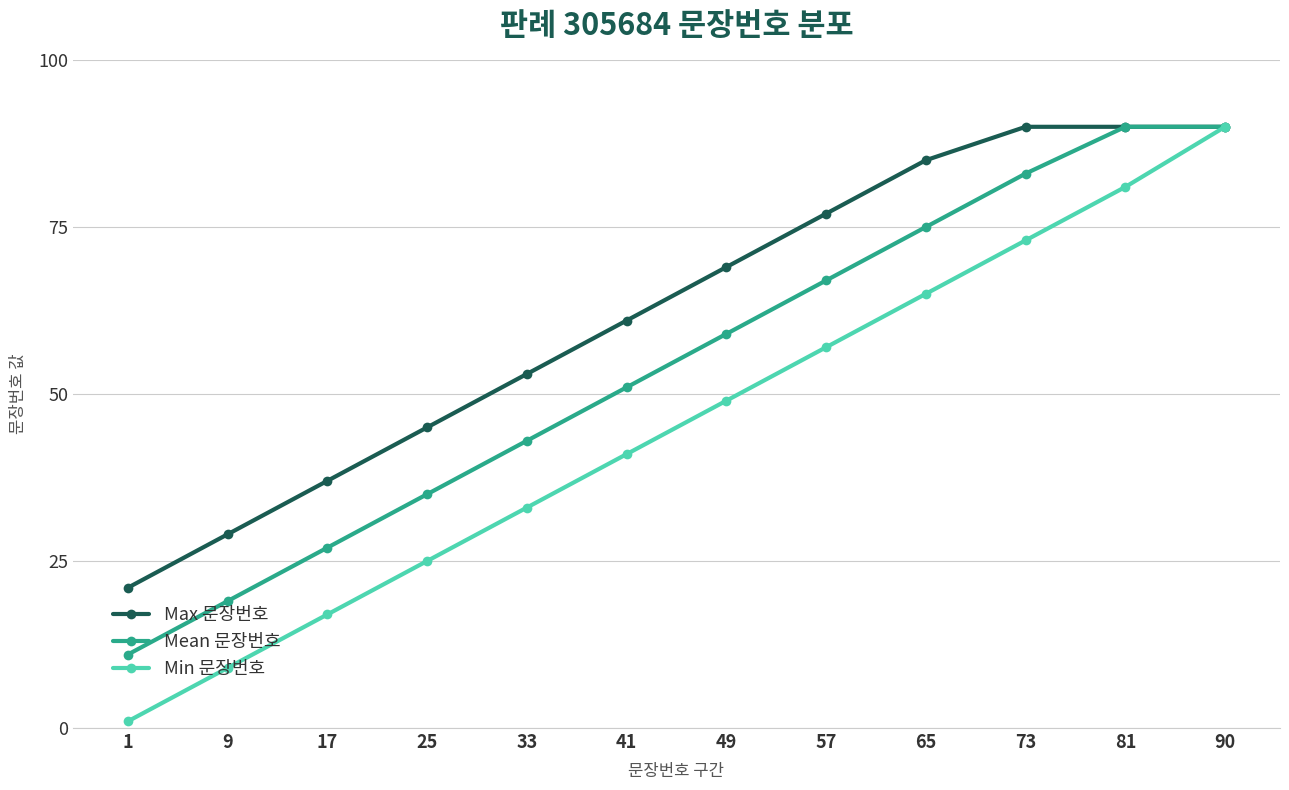

What is the smallest value displayed?

1